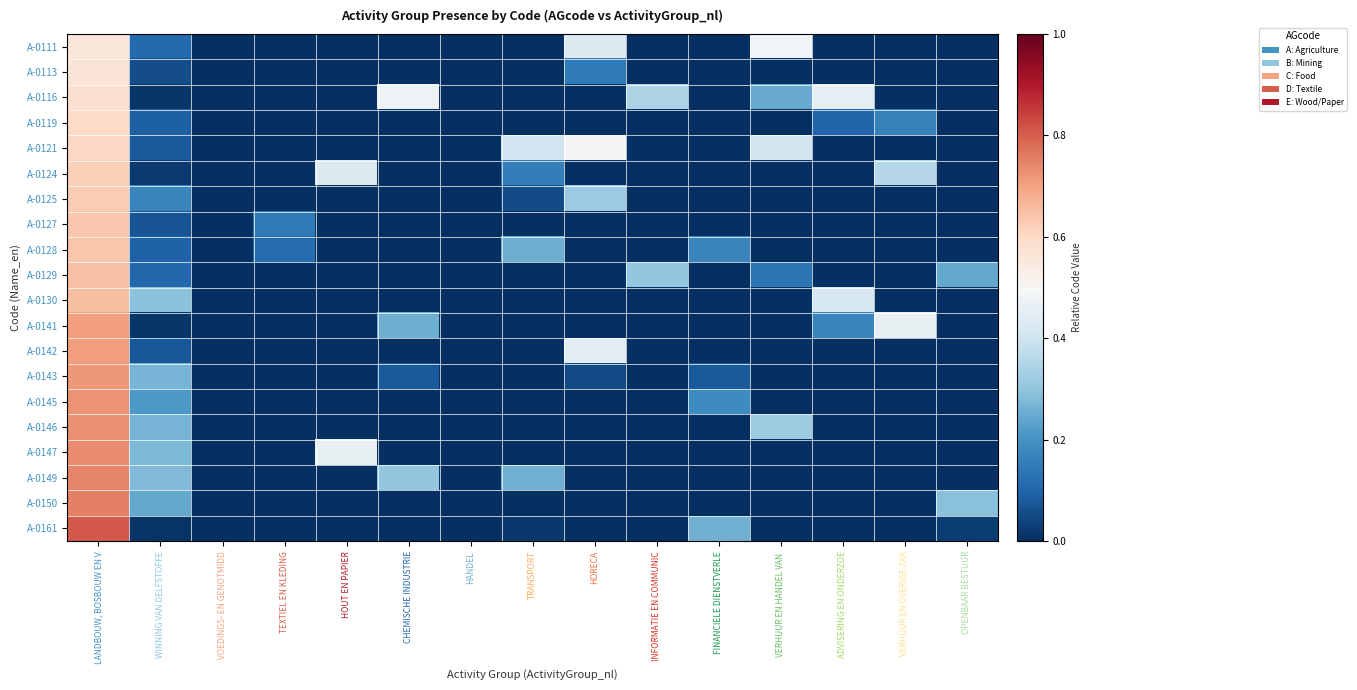

Which label corresponds to the smallest value in the chart?

VOEDINGS- EN GENOTMIDD